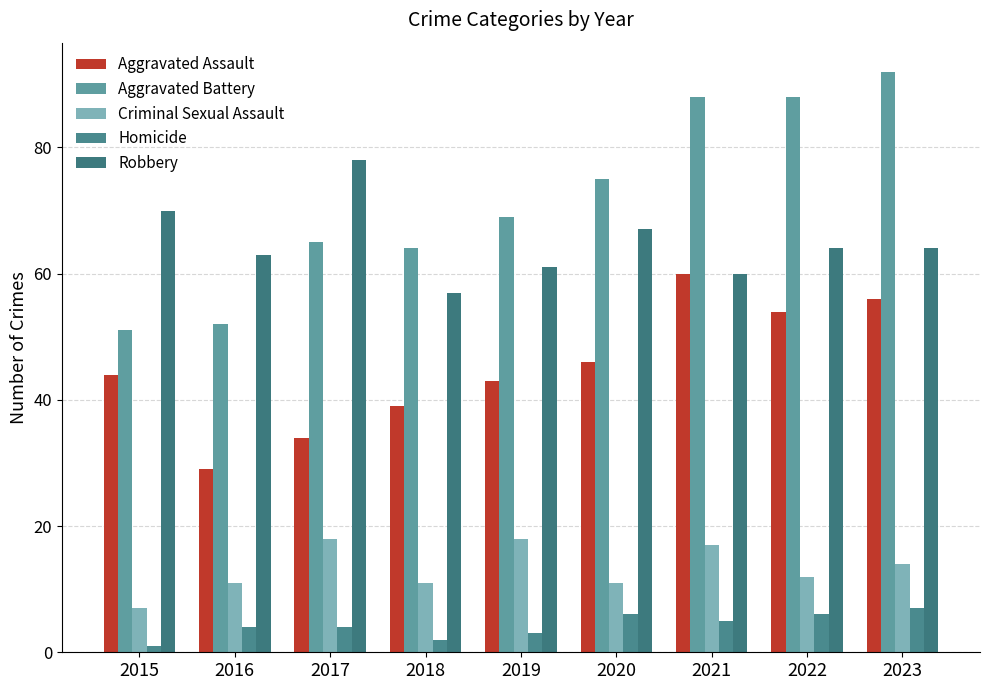

The Robbery series shows 116 at 2015. True or false?

False